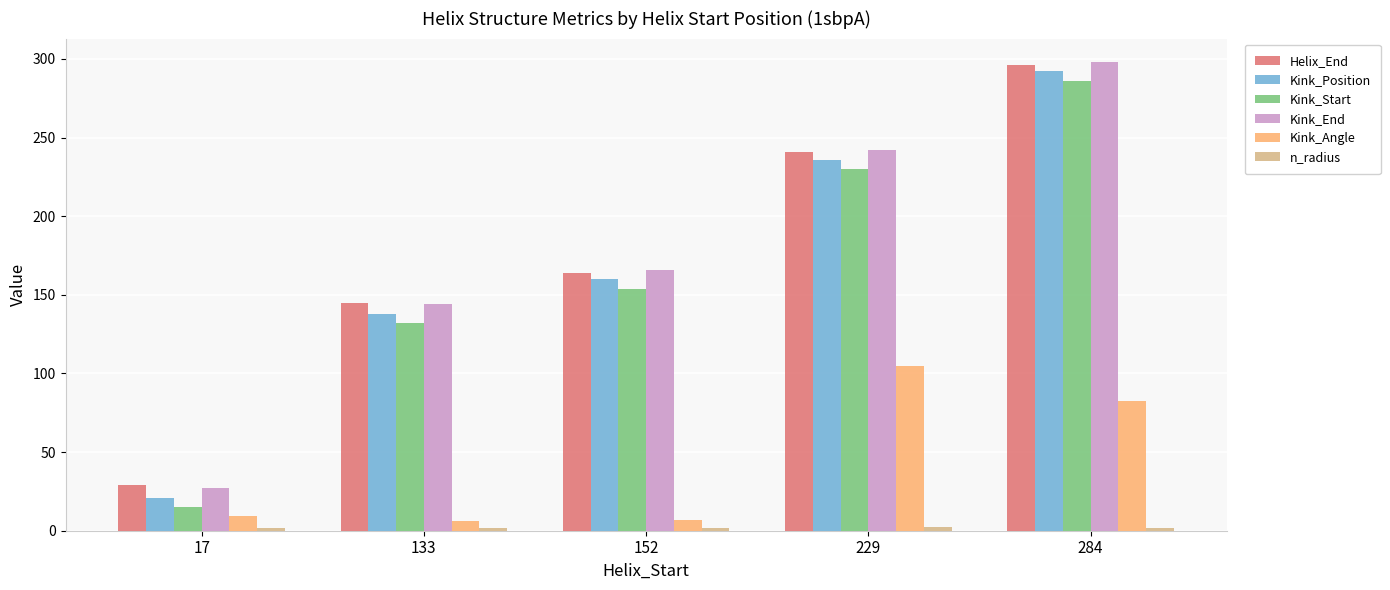

True or false: Helix_End has a value of 15.3 at 17.

False